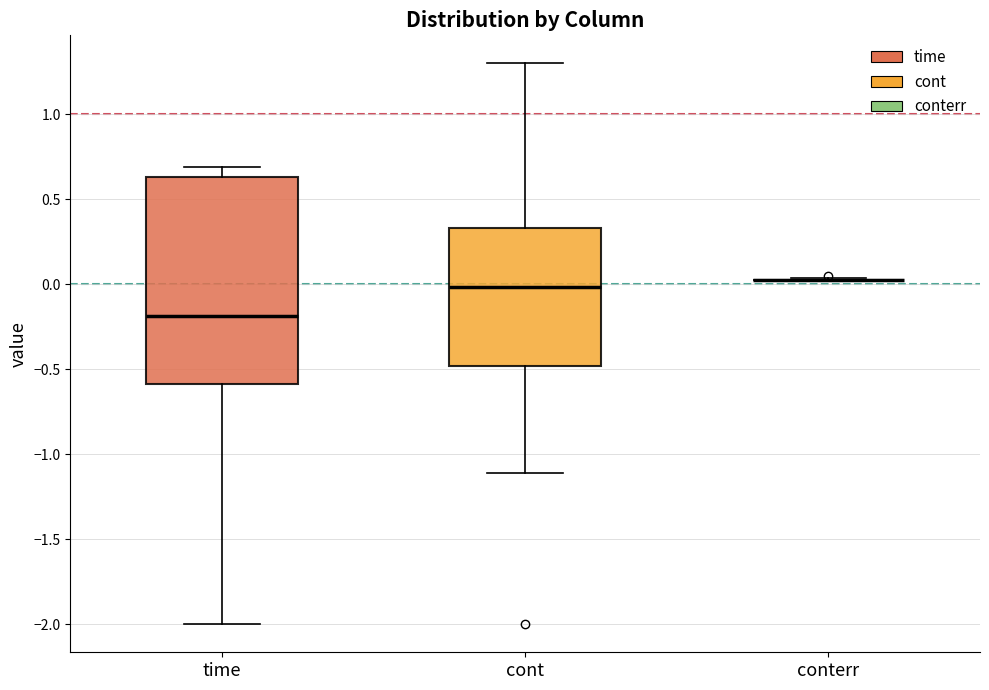

Where does the lower whisker of the box for cont end on the y-axis? The values are not printed on the chart, so give them approximately, as read against the axis.

-1.10